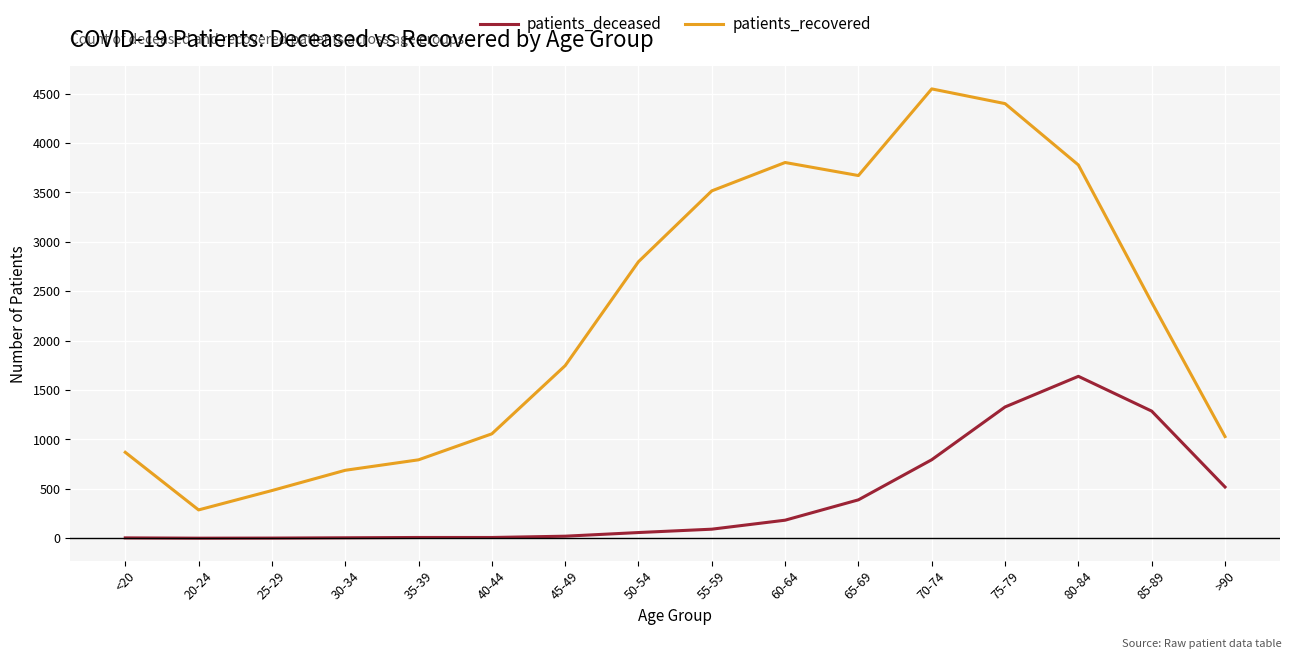

At which label does patients_recovered first exceed 2387?

50-54